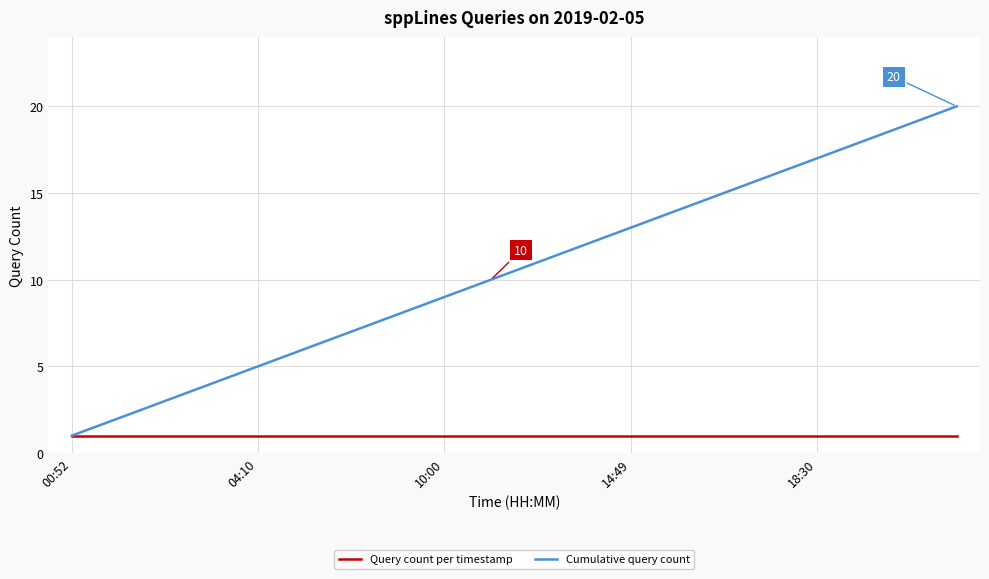

Which series has the largest total across all categories?

Cumulative query count